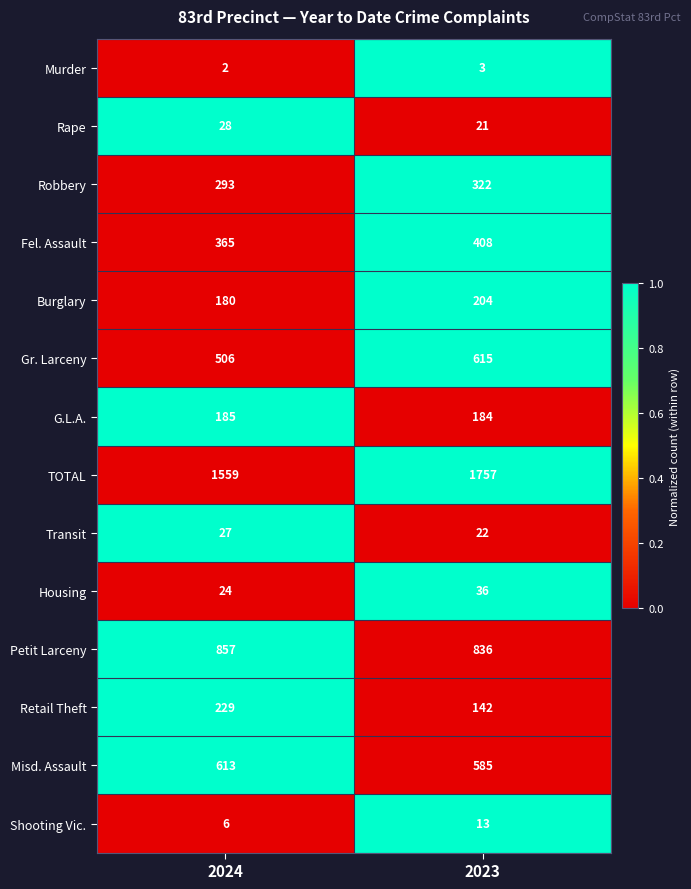

What is the maximum value for G.L.A.?

185